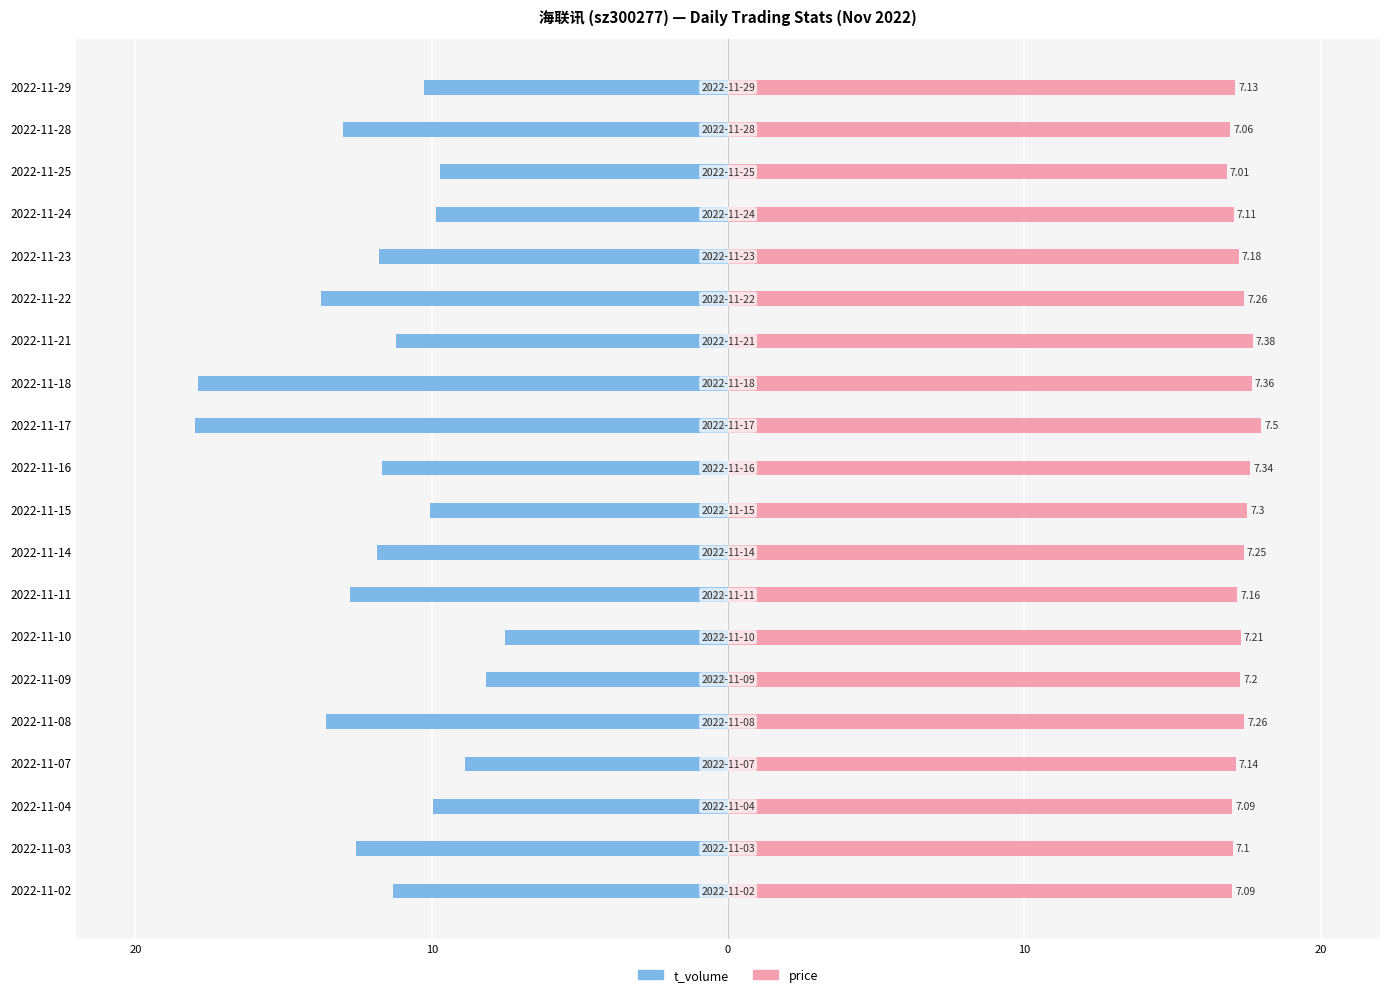

How many categories are shown in the chart?

20